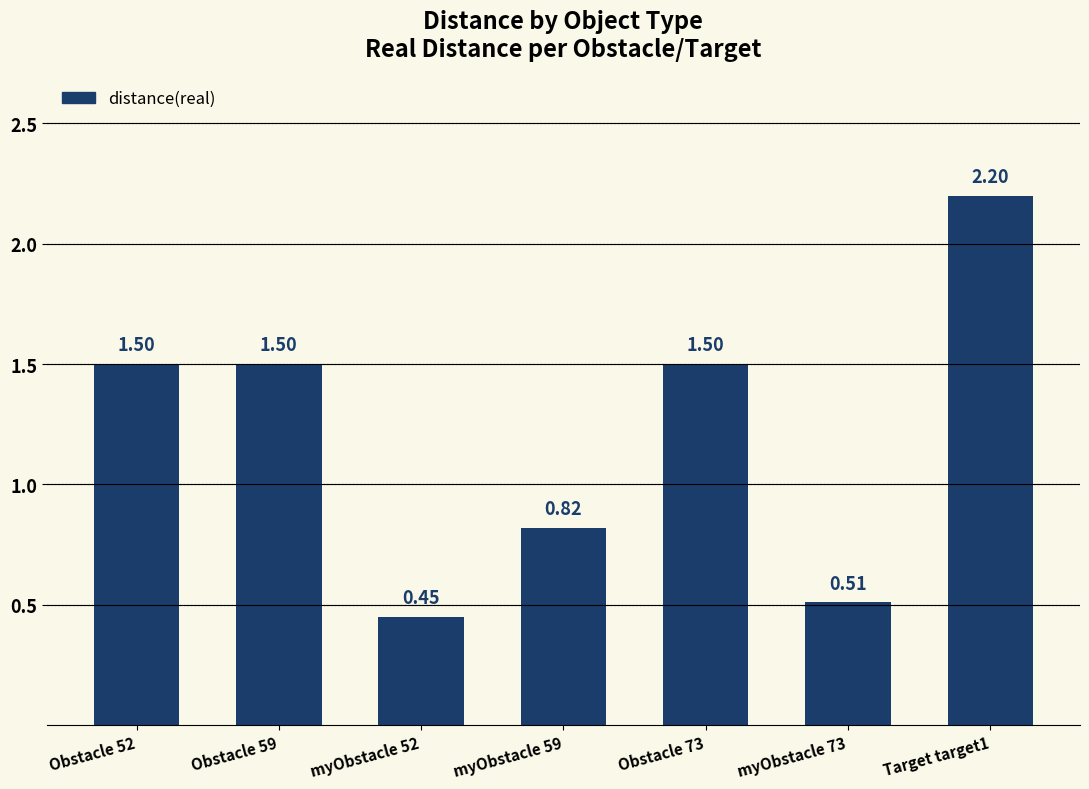

Which label corresponds to the largest value in the chart?

Target target1